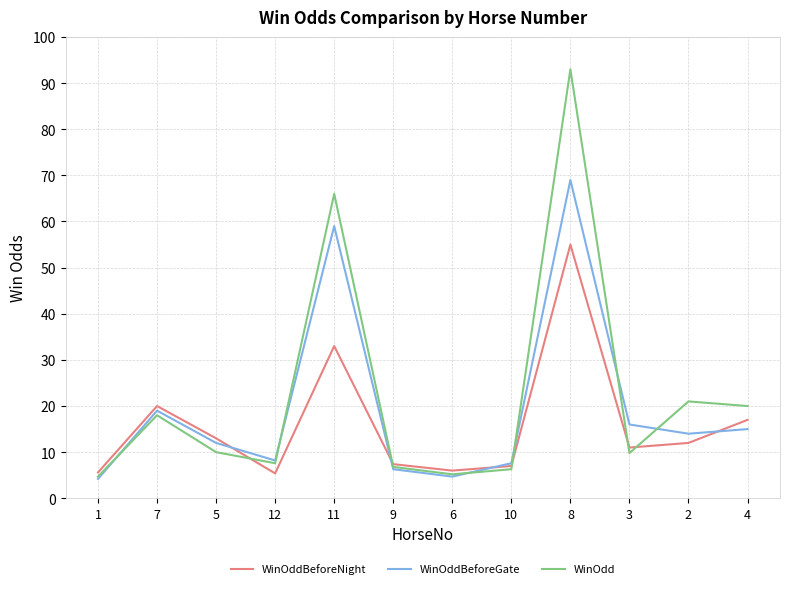

The value of WinOdd at 11 is 66.0. True or false?

True